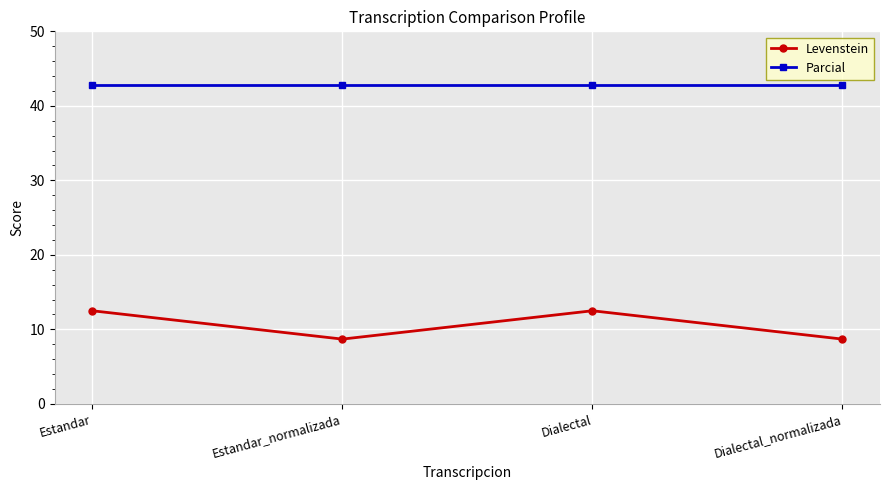

What is the maximum value for Parcial?

42.9